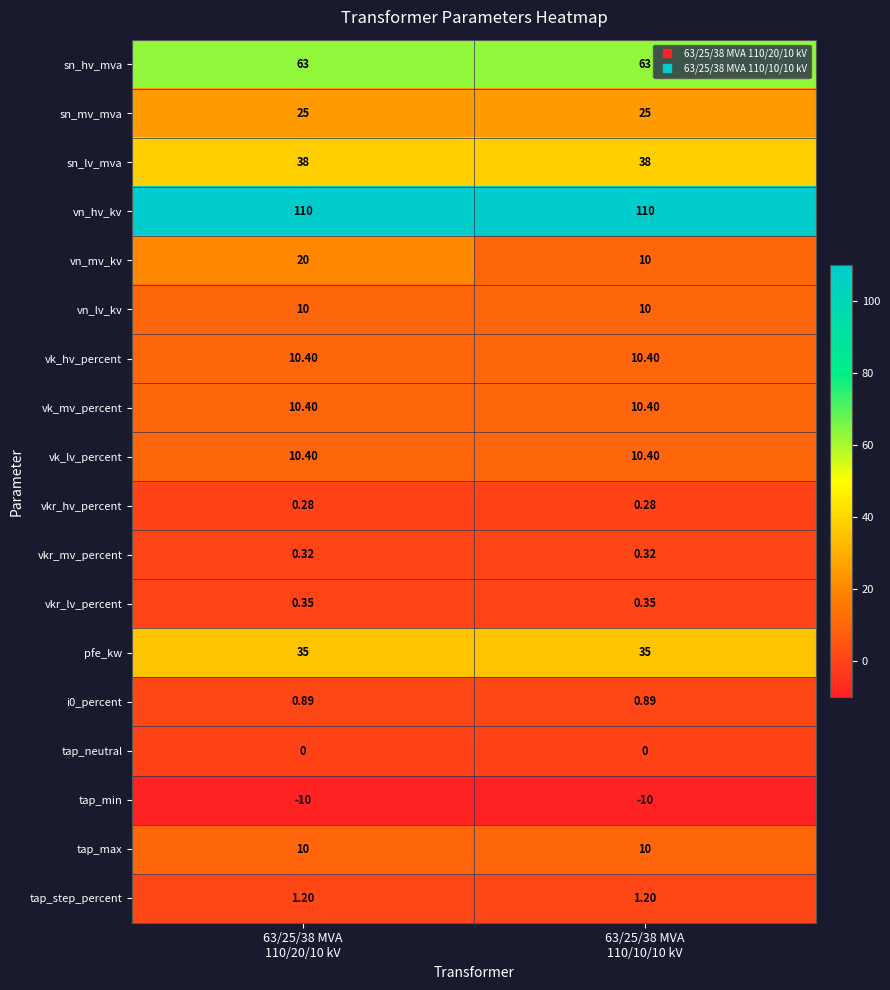

Count the number of data series in this chart.

18